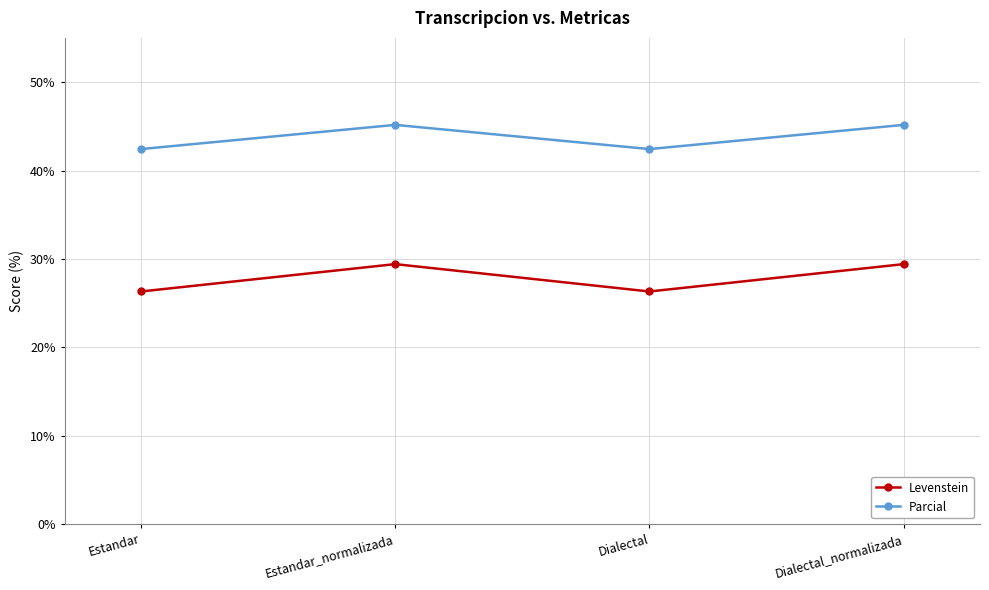

What is the maximum value shown in the chart?

45.2